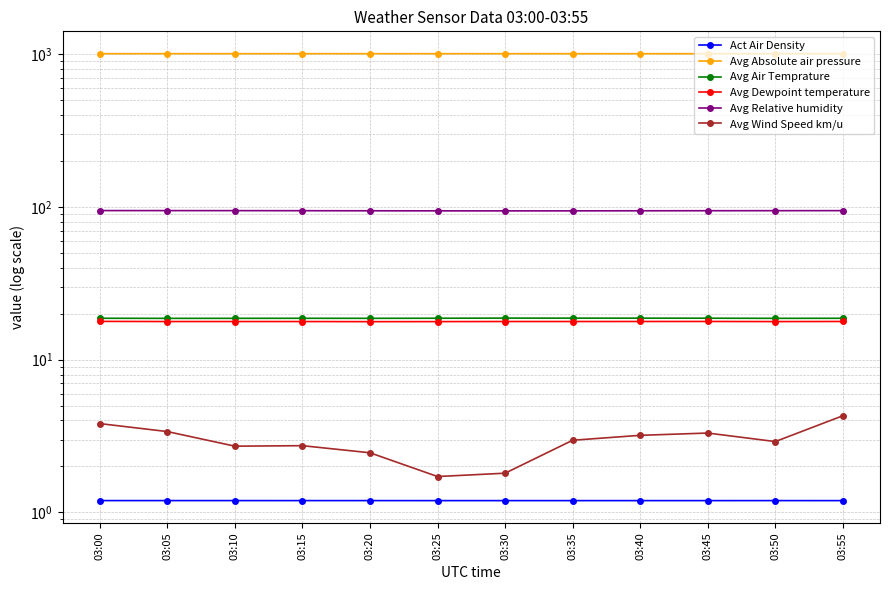

True or false: Avg Wind Speed km/u has a value of 3.8 at 03:00.

True